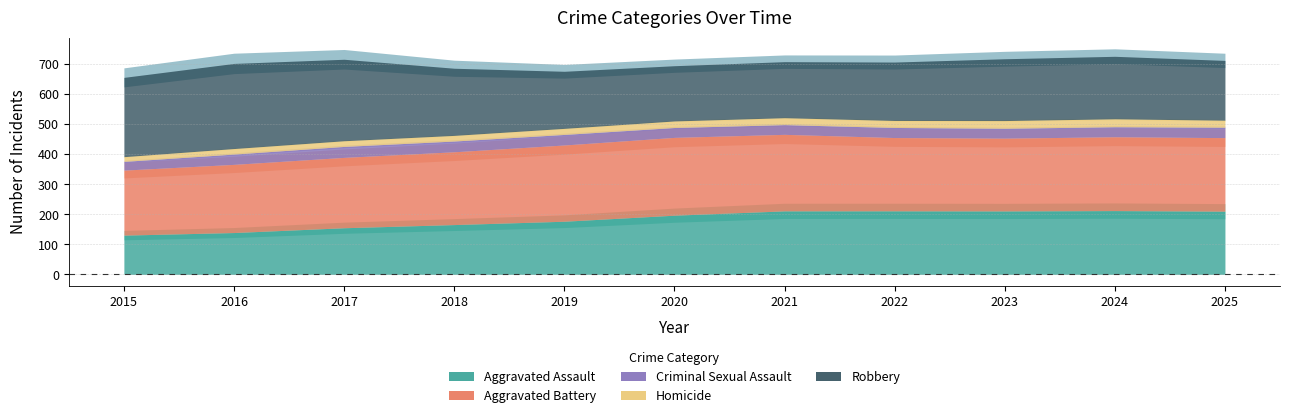

Is it true that Homicide equals 19 at 2017?

True